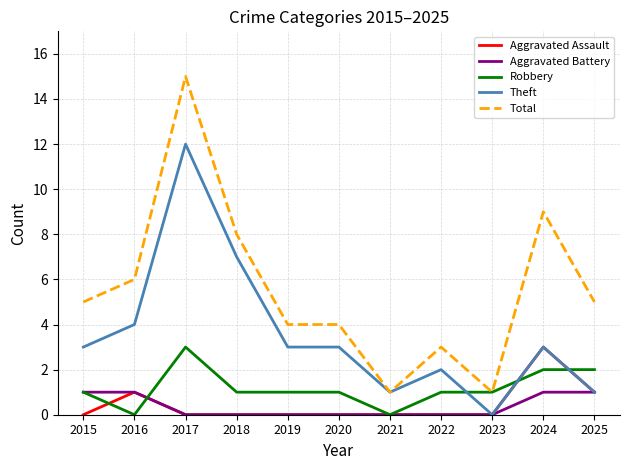

What is the difference between the highest and lowest values at 2018?

8